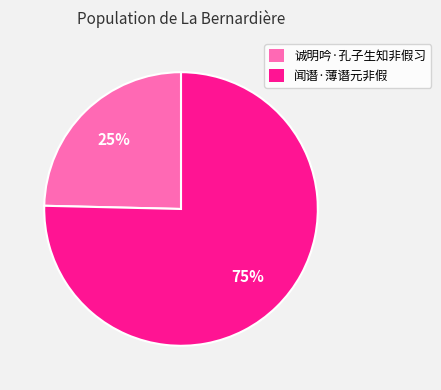

How many slices are in this pie chart?

2